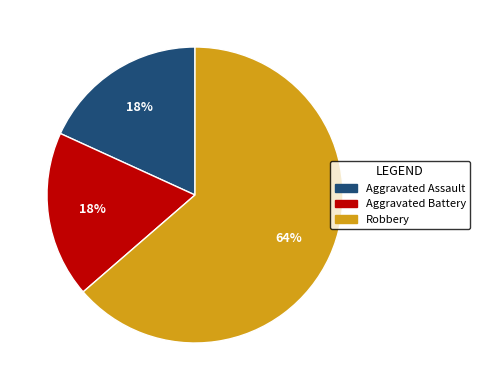

To the nearest percent, what portion does Aggravated Assault represent?

18%